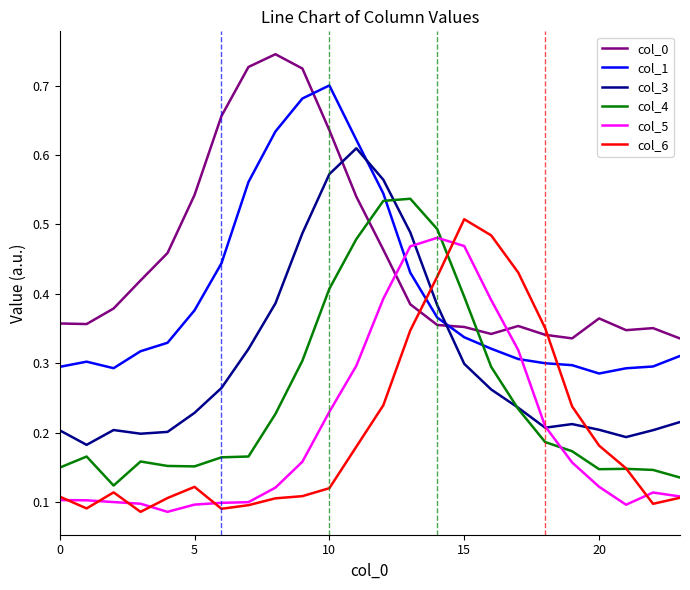

Which series has the largest total across all categories?

col_0